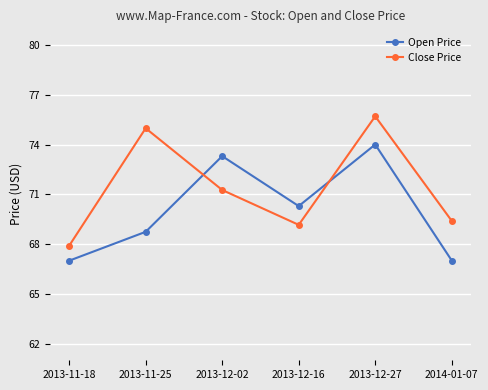

The Close Price series shows 22.0 at 2013-11-18. True or false?

False